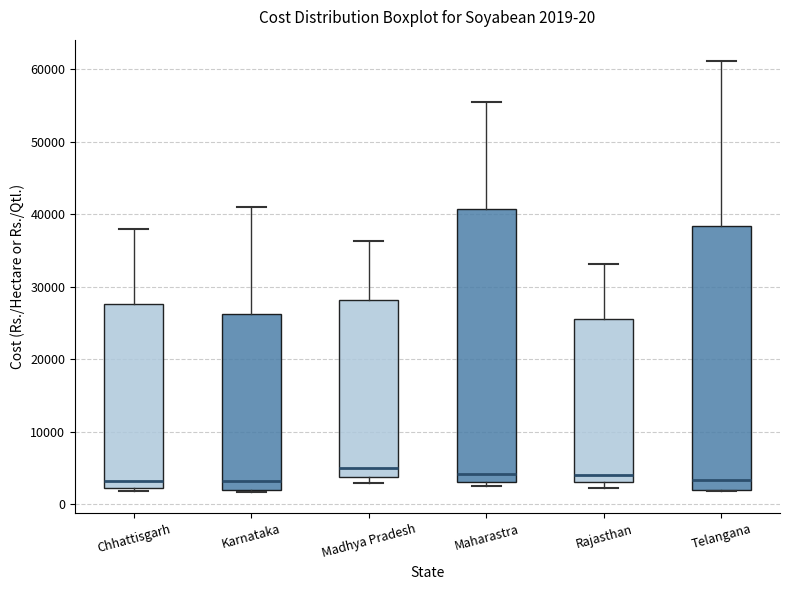

Comparing the boxes themselves (not the whiskers), which one is the tallest?

Maharastra